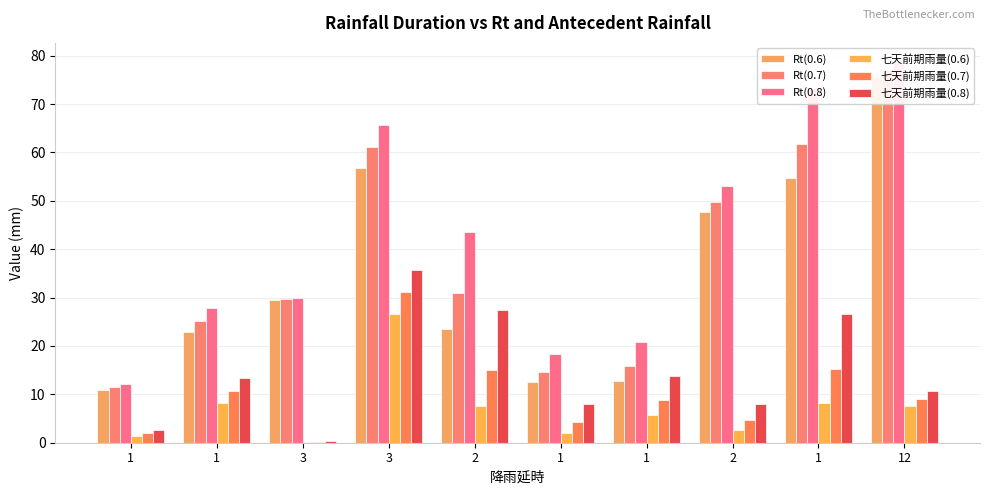

The Rt(0.8) series shows 73.2 at 1. True or false?

True